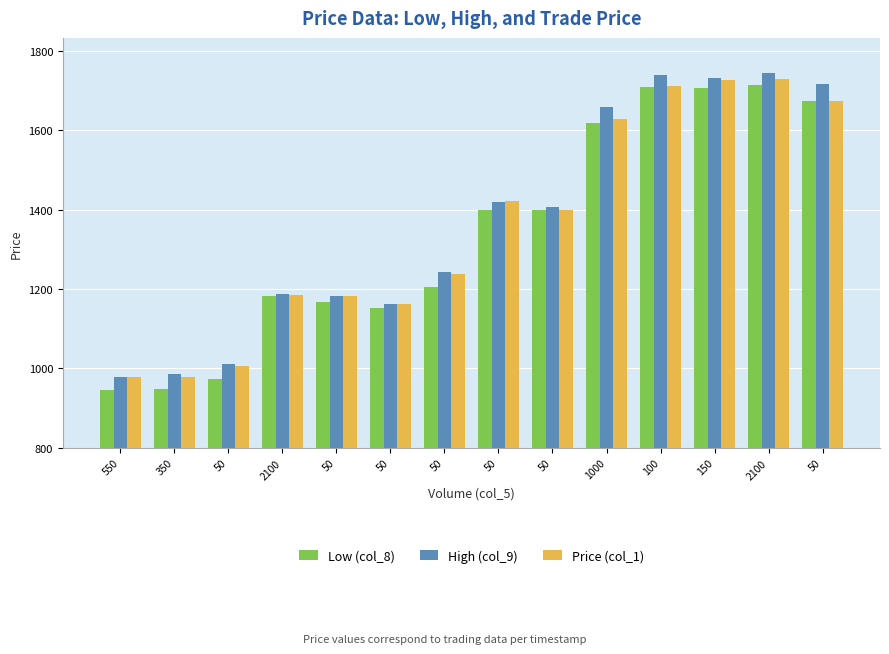

What is the smallest value displayed?

946.5